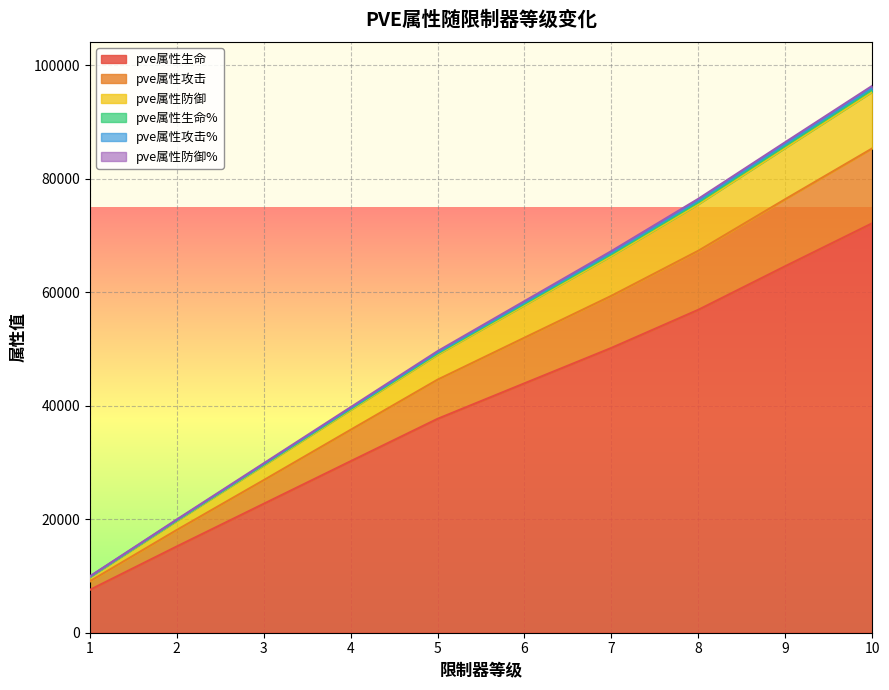

Between 6 and 1, which is larger?

6